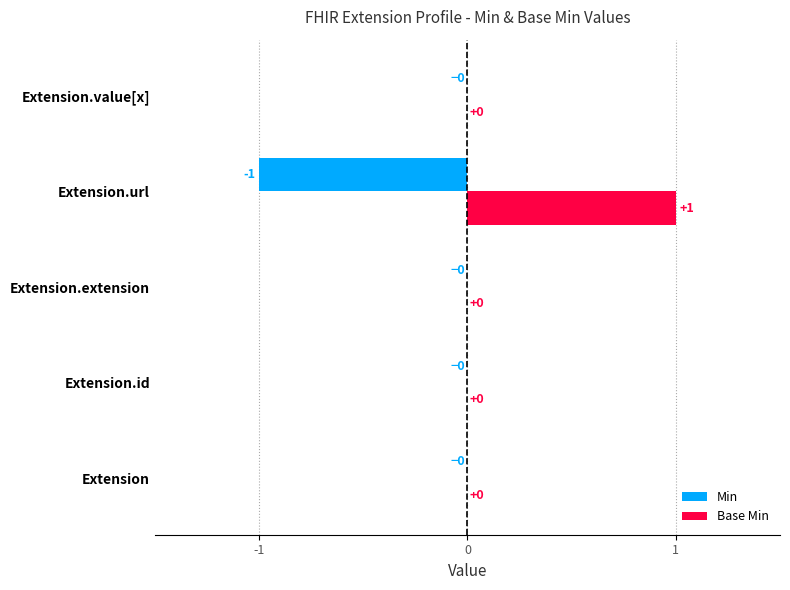

Is the value of Base Min at Extension.value[x] greater than the value of Min at Extension.url?

Yes